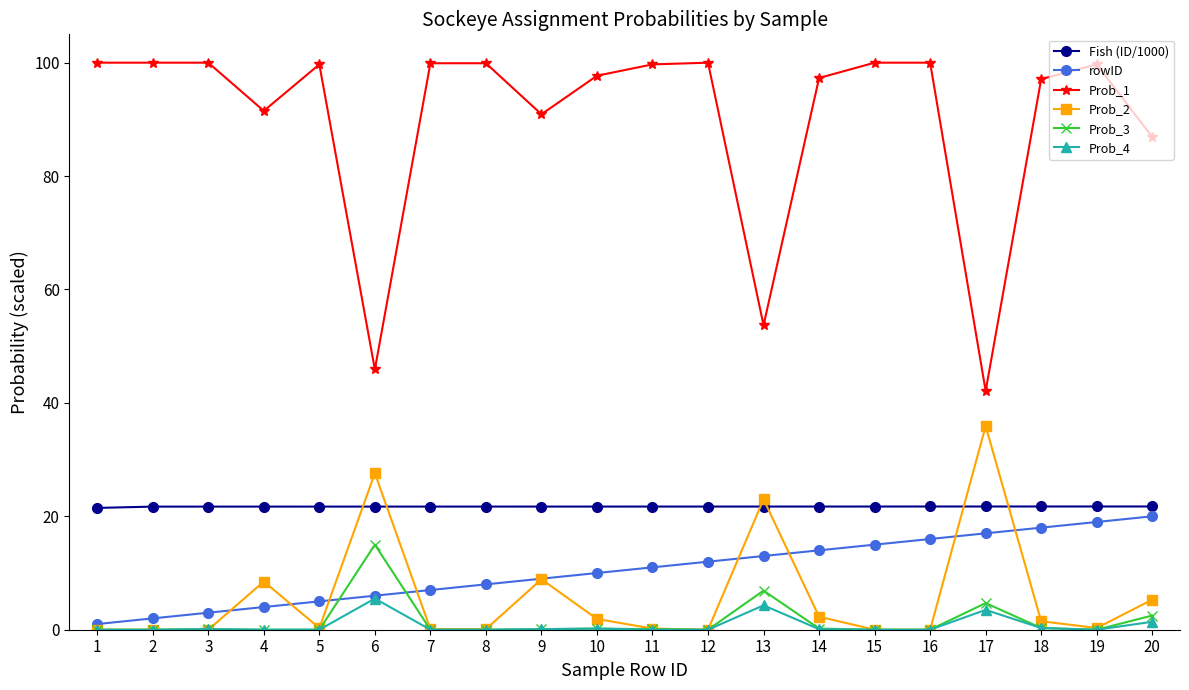

Does the chart have visible grid lines?

No